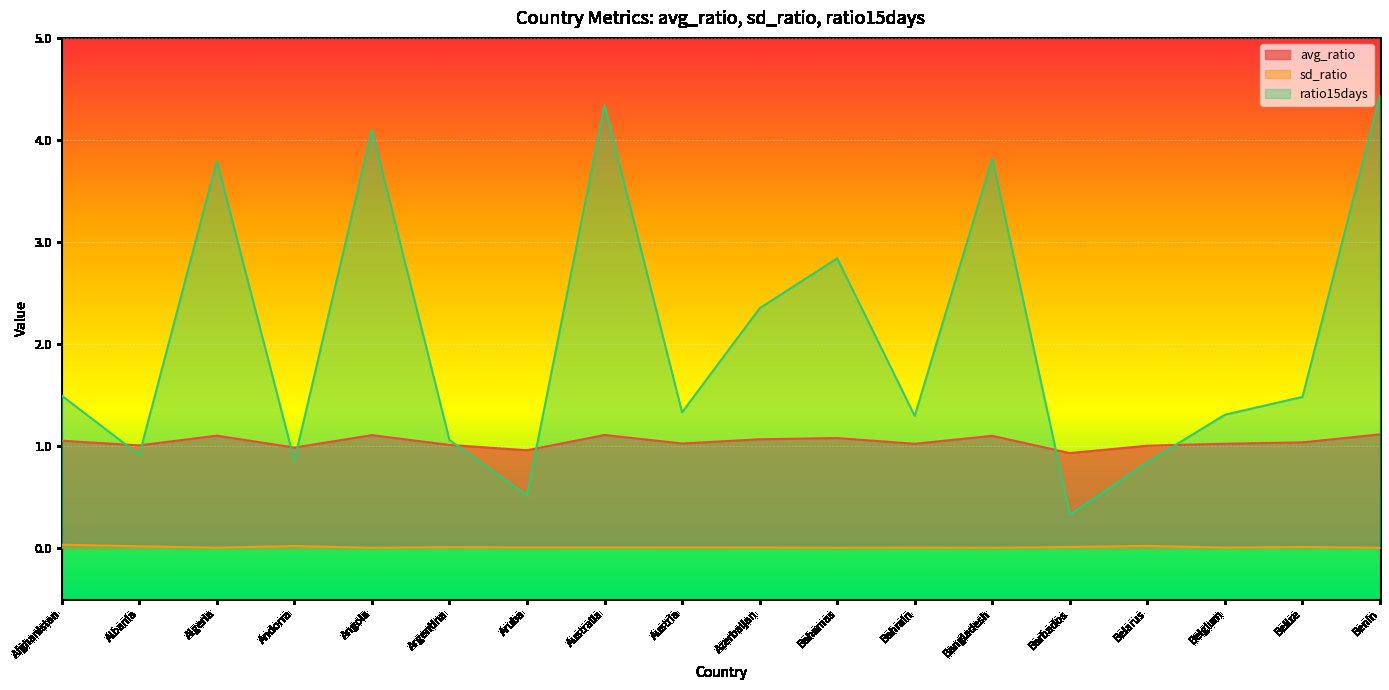

What is the difference between the avg_ratio values at Argentina and Bahamas?

0.1